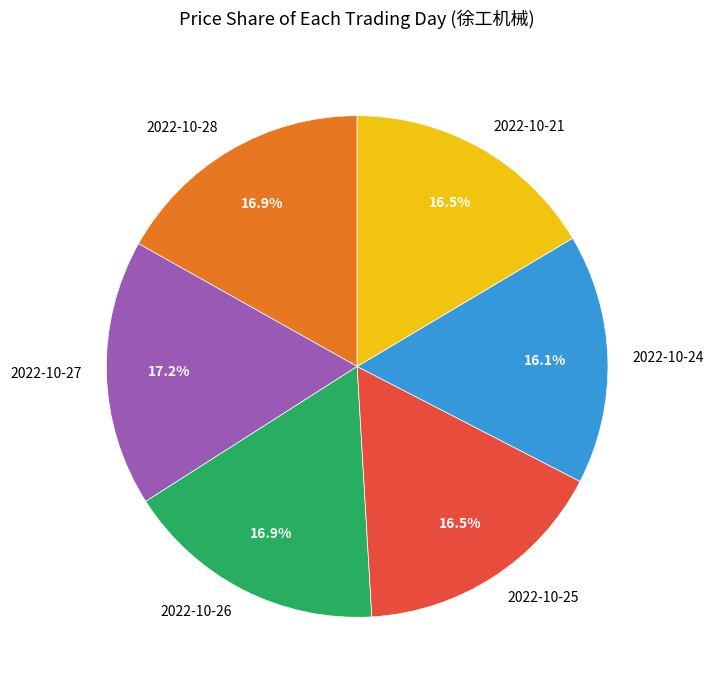

Is 2022-10-21 the majority of the pie?

No